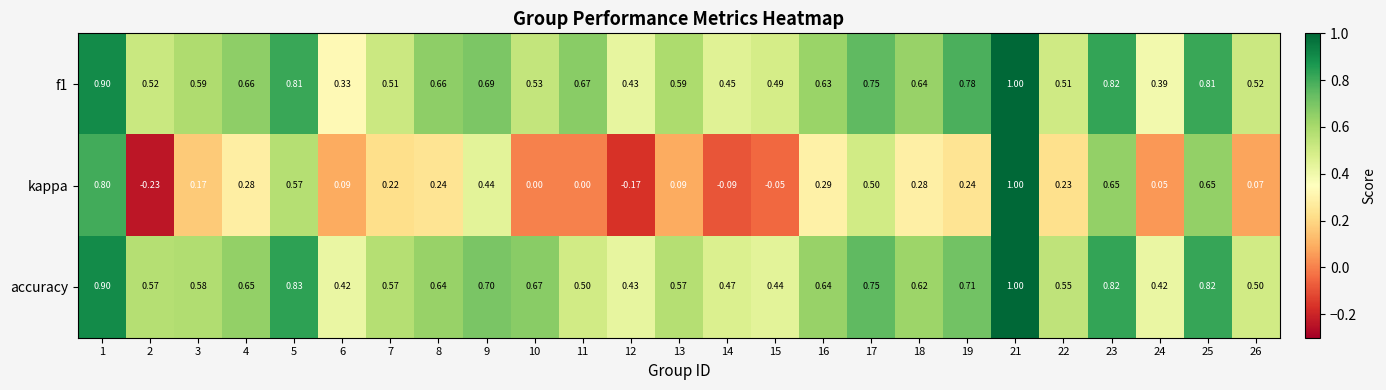

Which series changed the most between 1 and 9?

kappa